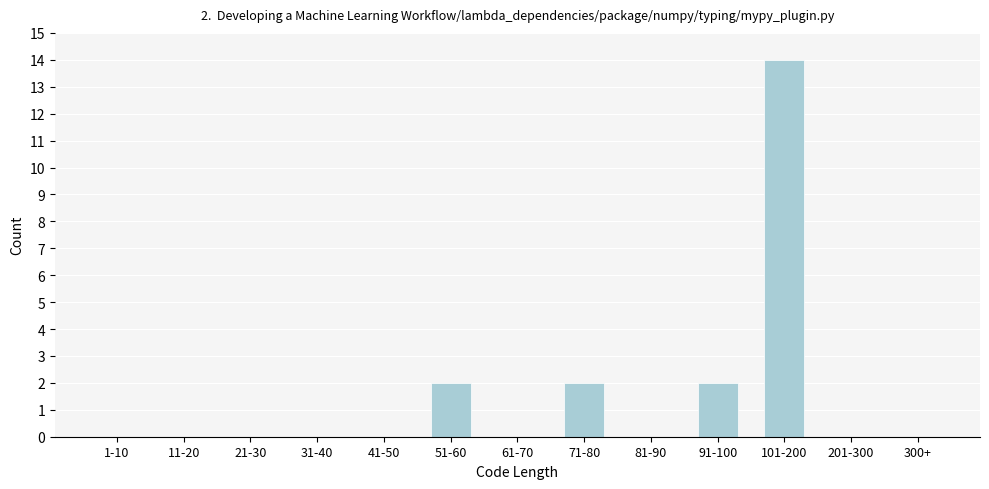

Reading left to right, list all the values displayed in this chart.

1-10=0	11-20=0	21-30=0	31-40=0	41-50=0	51-60=2	61-70=0	71-80=2	81-90=0	91-100=2	101-200=14	201-300=0	300+=0